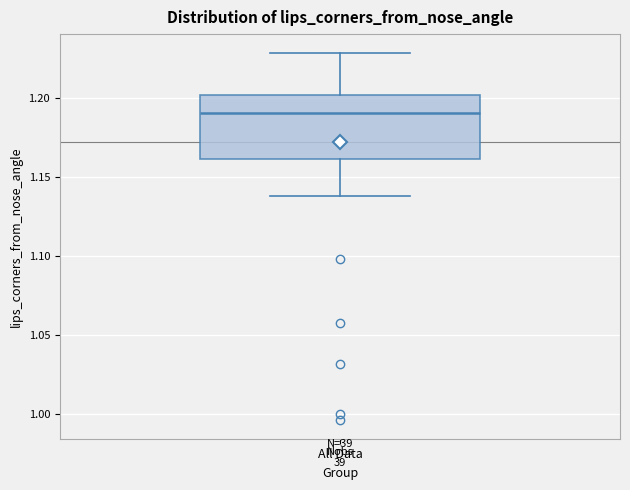

Read this box plot against the y-axis: the position of the median line, the range covered by the box, and the ends of both whiskers. The values are not printed on the chart, so give them approximately, as read against the axis.

median 1.19, box 1.16 to 1.20, whiskers 1.14 to 1.23